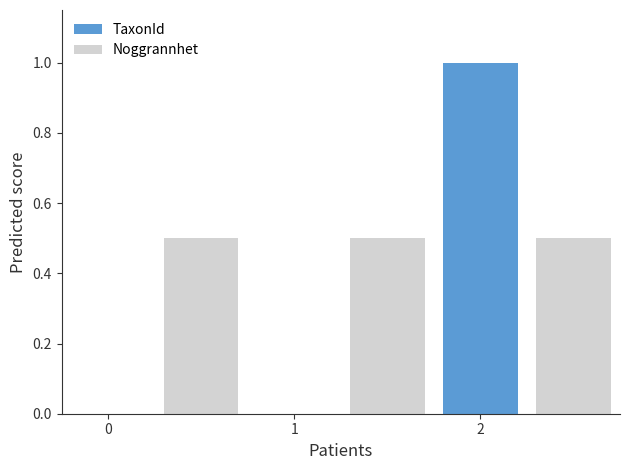

Are the bars grouped side by side (vs. stacked)?

Yes